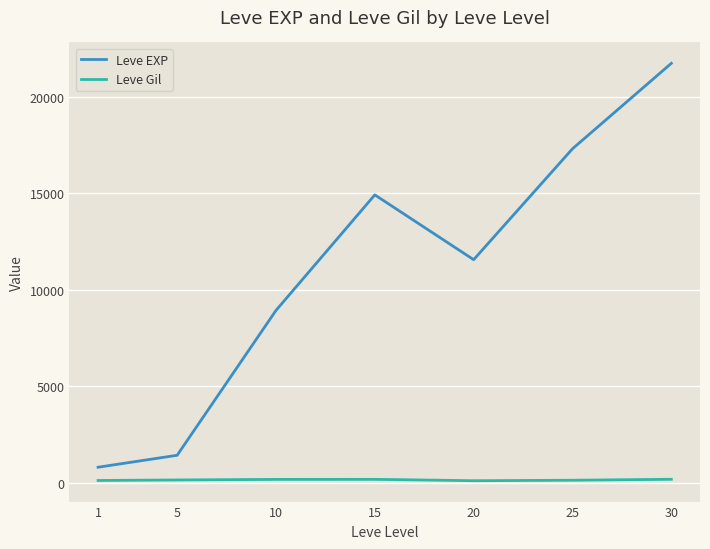

What is the difference between the maximum and minimum values in the Leve EXP series?

20940